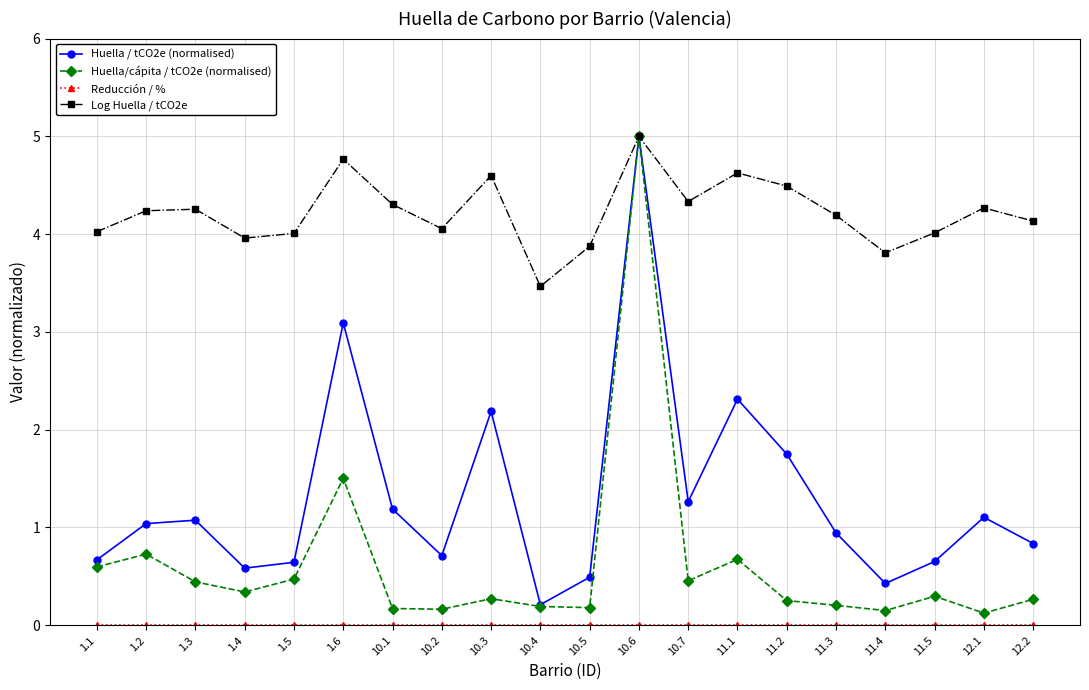

Which series has the largest total across all categories?

Log Huella / tCO2e